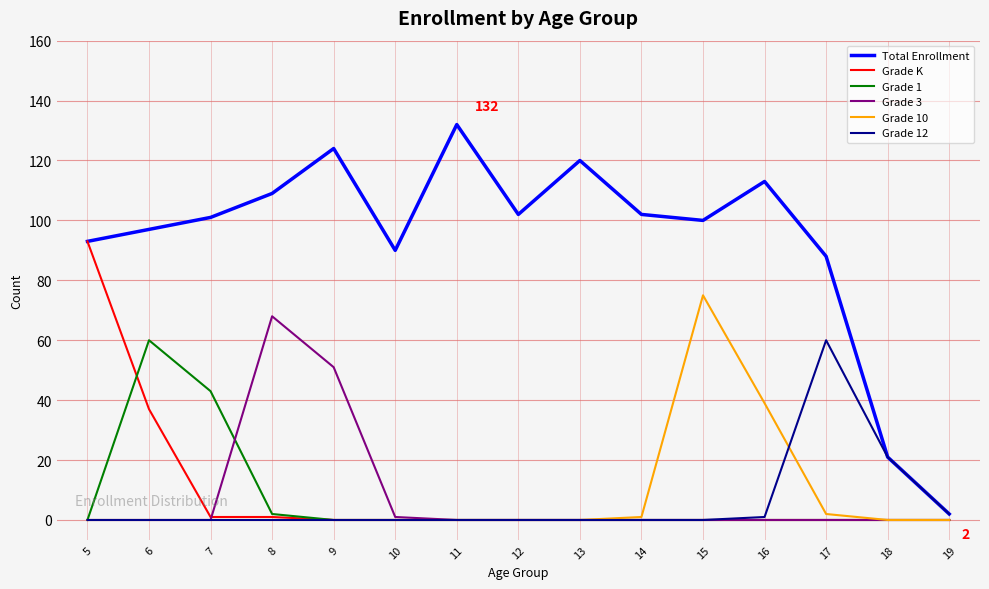

What is the sum of the Grade 10 values at 13 and 17?

2